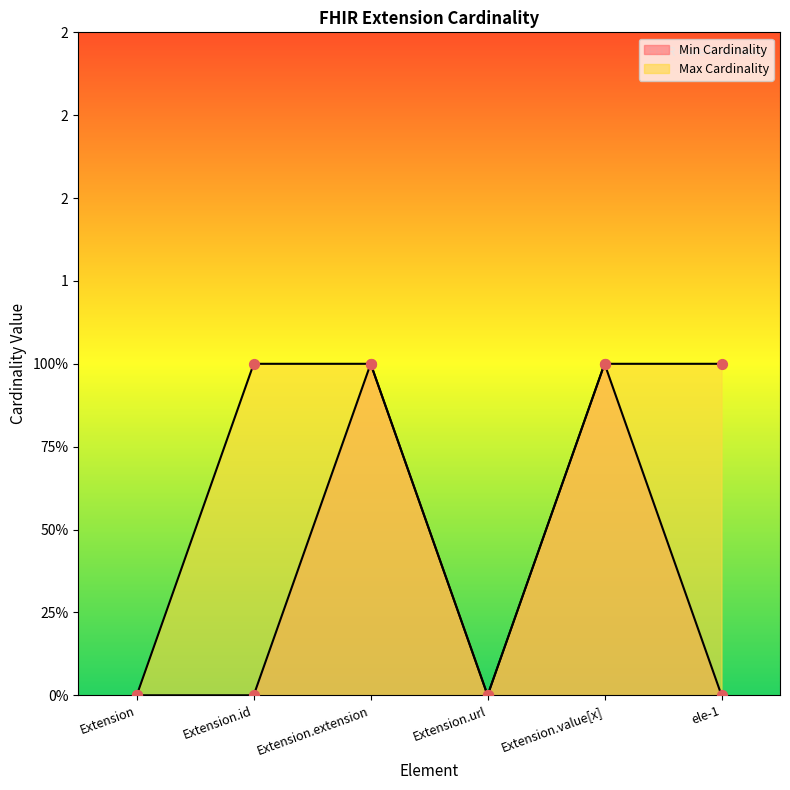

Which series has the largest Y range (max minus min)?

Min Cardinality